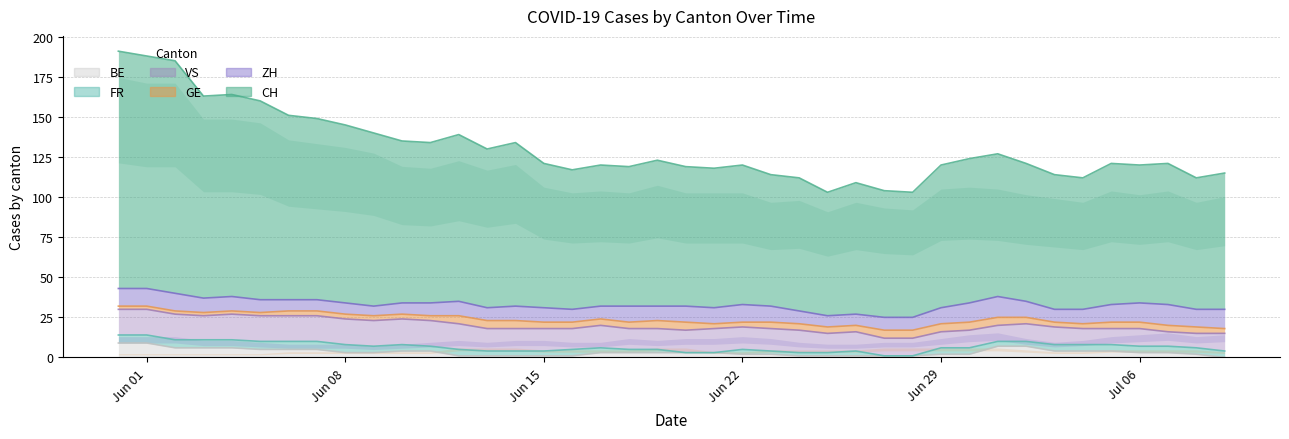

What is the label of the 25th point from the left?

2020-06-24